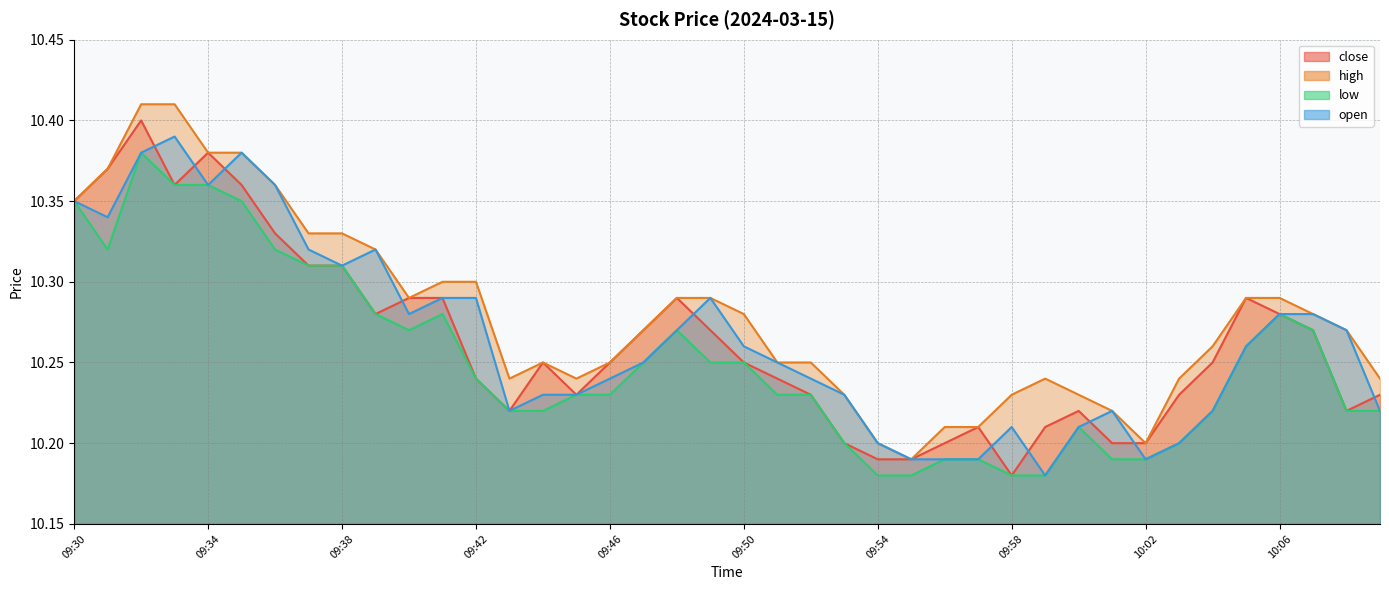

What is the label of the 17th point from the left?

09:46